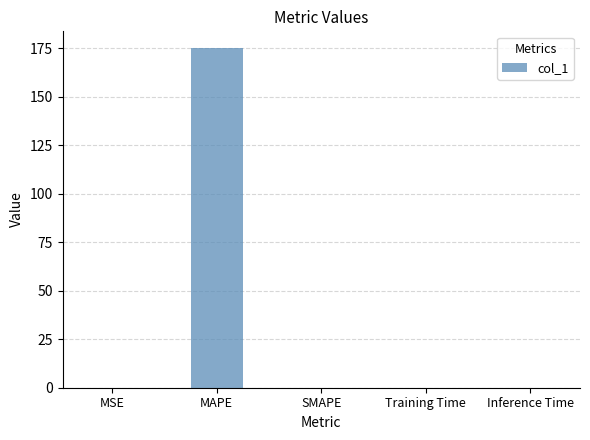

The chart shows a value of 0.0 at Training Time. True or false?

True